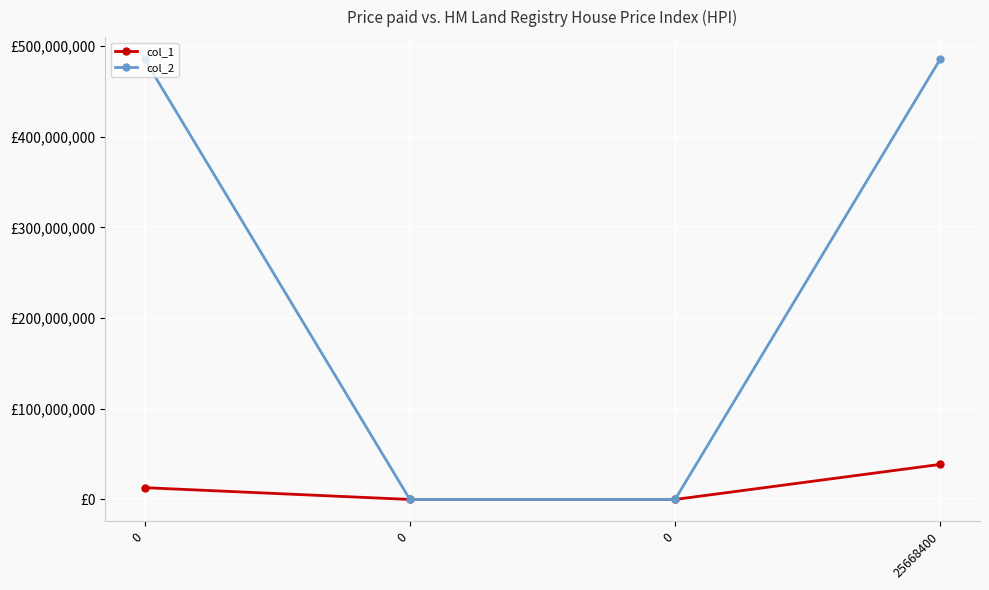

Rank the series at 0 from lowest to highest value.

col_1, col_2